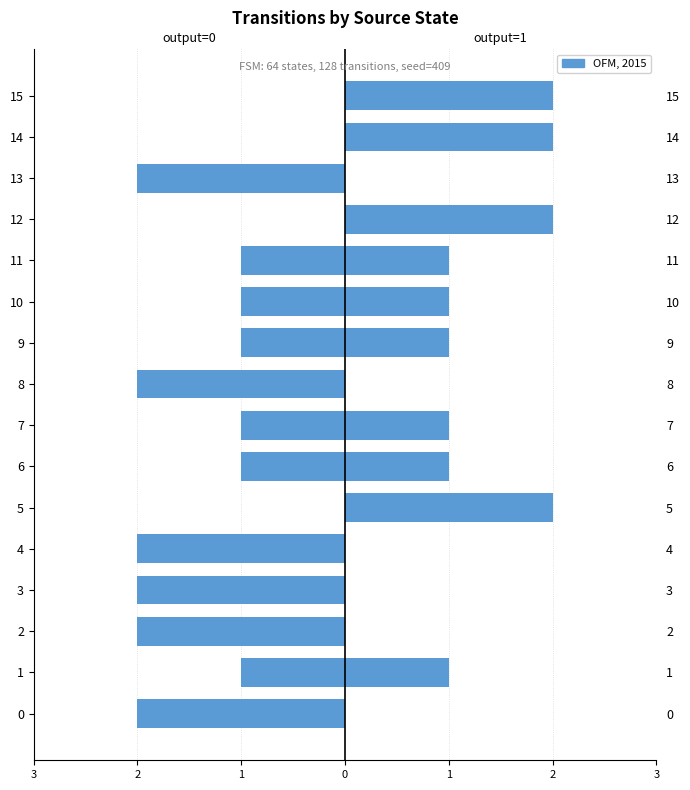

How many categories are shown in the chart?

16